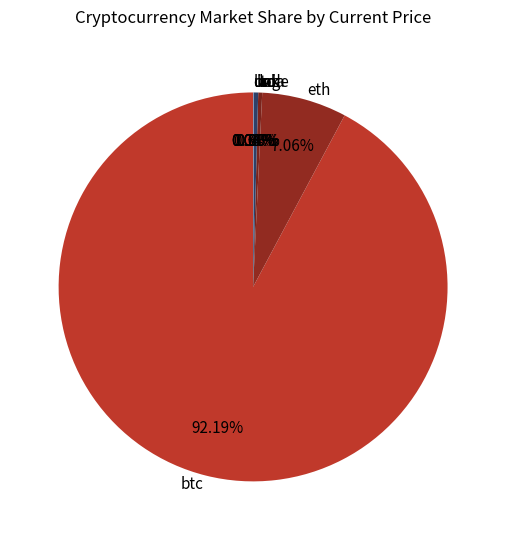

Which slice is the largest?

btc